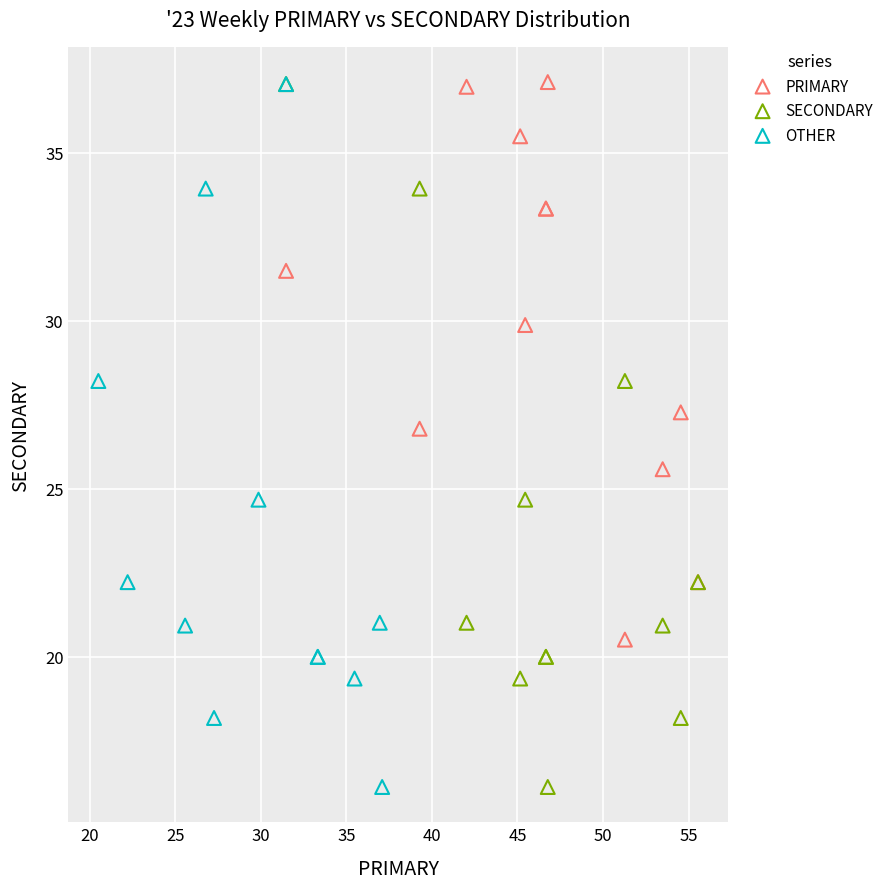

What are all the series names shown in the legend?

PRIMARY, SECONDARY, OTHER